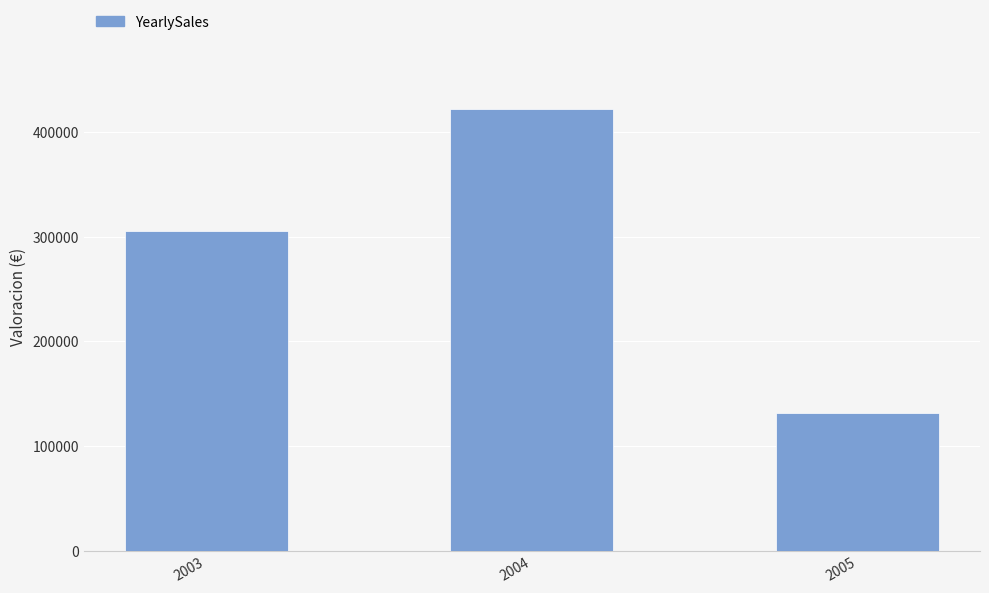

What is the minimum value shown in the chart?

131535.8